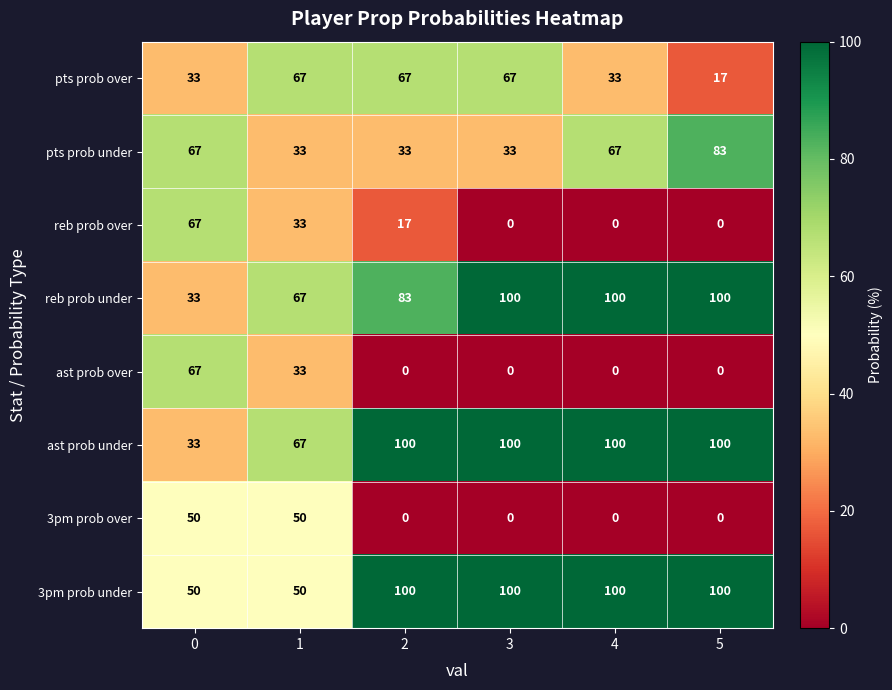

What is the average value of the pts prob over series?

47